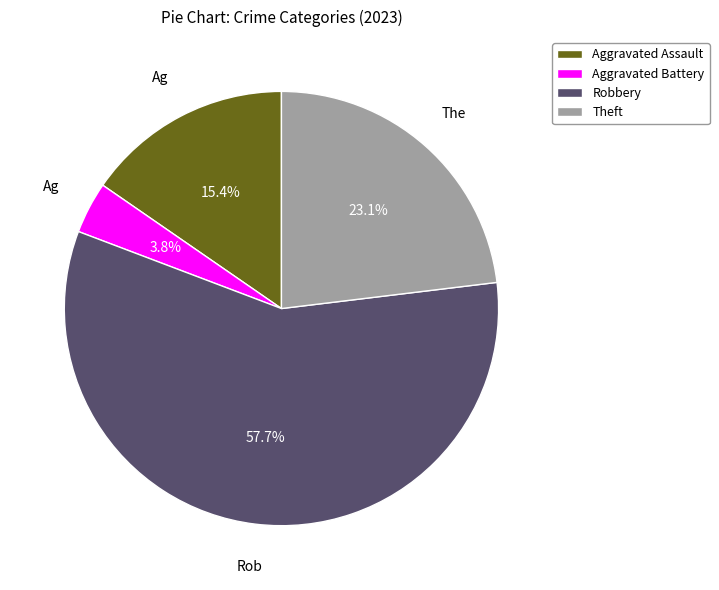

The Aggravated Battery slice represents 15% of the pie. True or false?

False